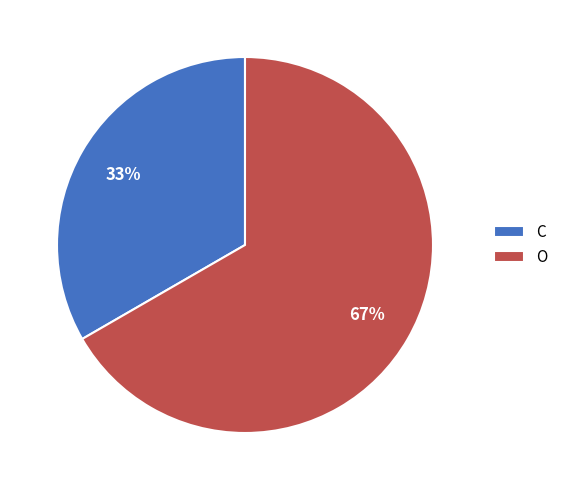

Rank the categories by value from lowest to highest.

C, O